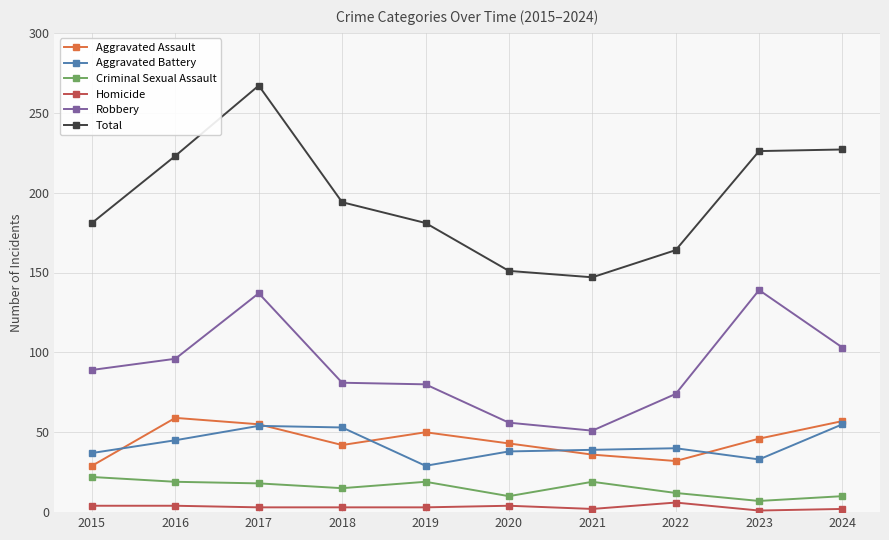

At which label is Robbery closest to 95?

2016